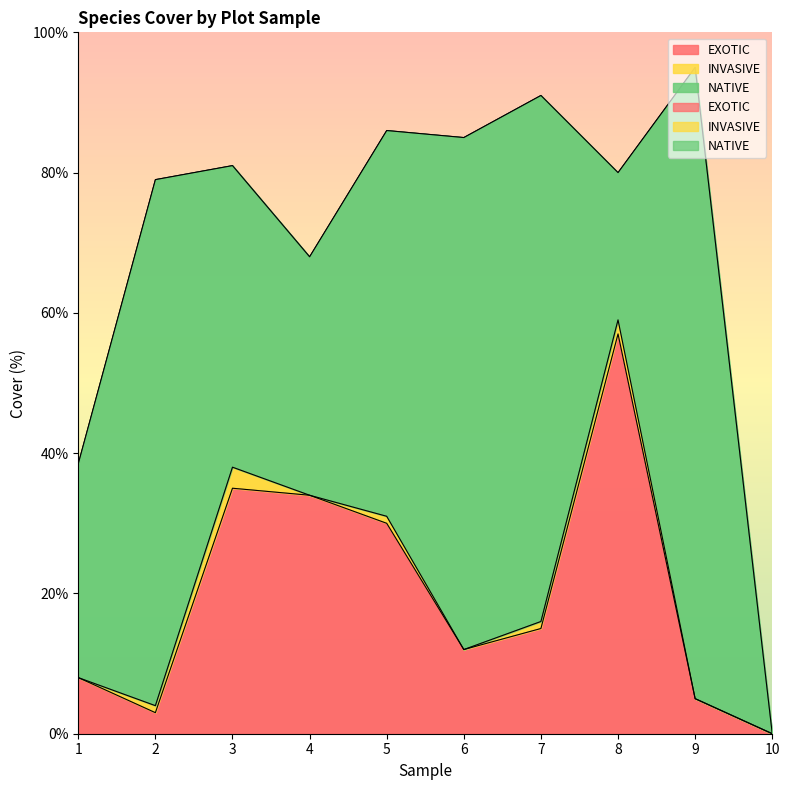

Where does the INVASIVE series first go above 1?

3